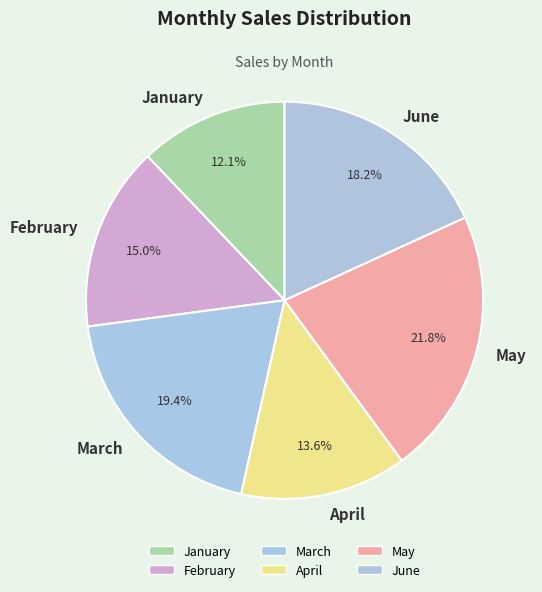

Does January represent more than half of the total?

No